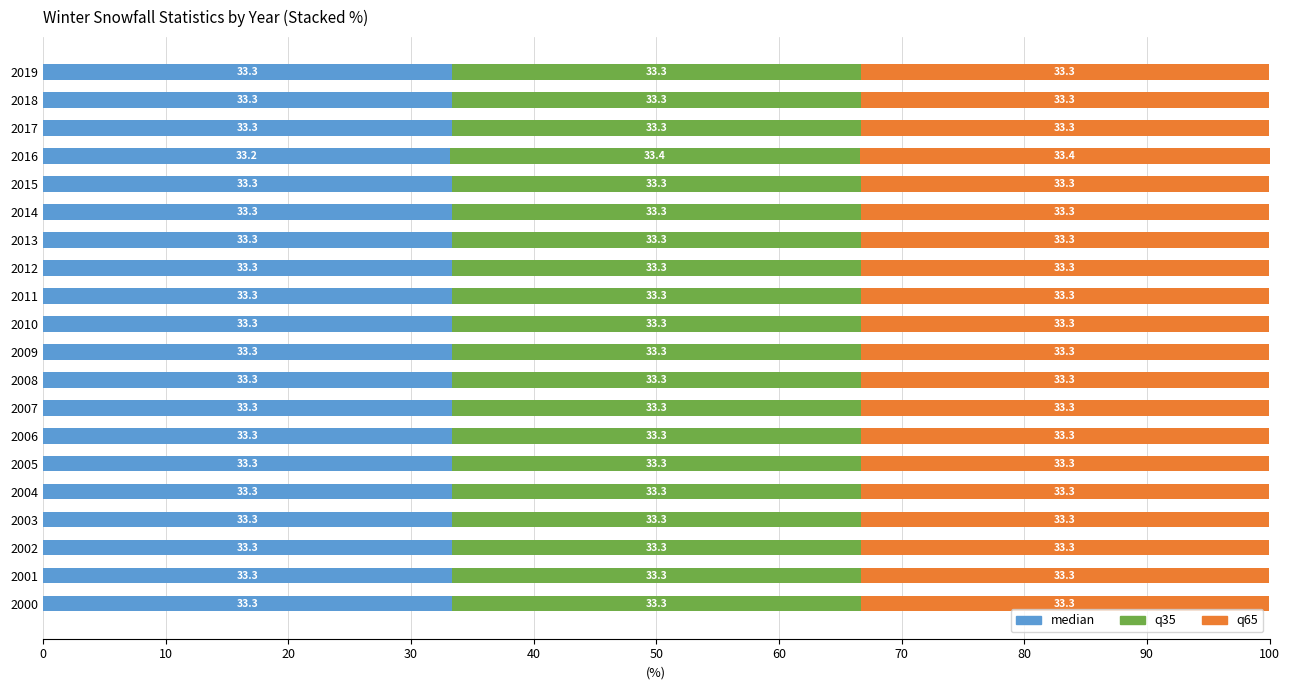

Where is median nearest to the value 33?

2016